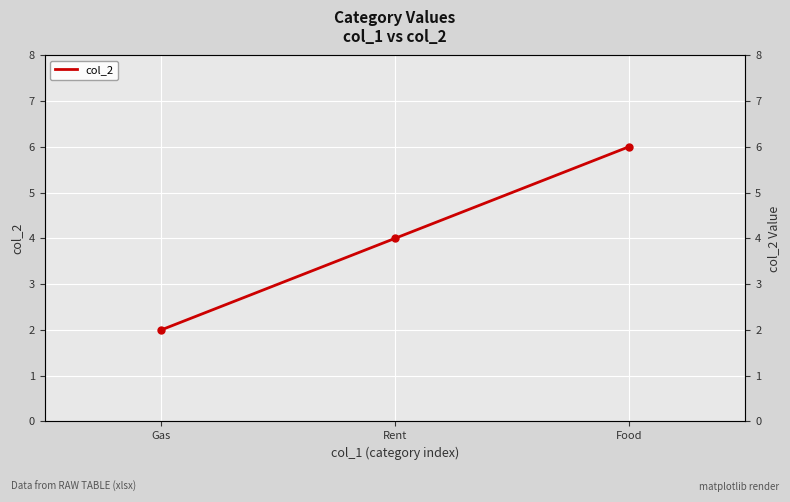

What is the label of the 1st point from the right?

Food